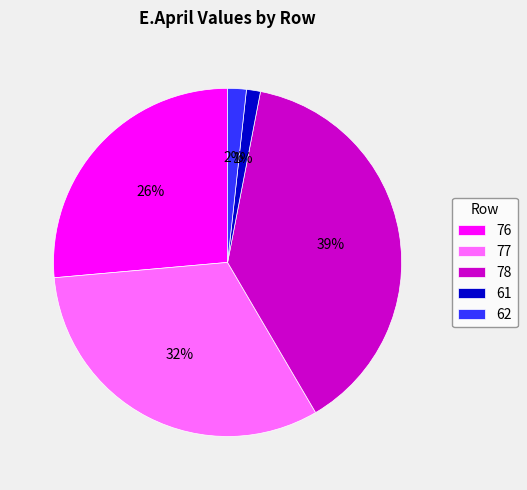

To the nearest percent, what is the average slice percentage?

20%